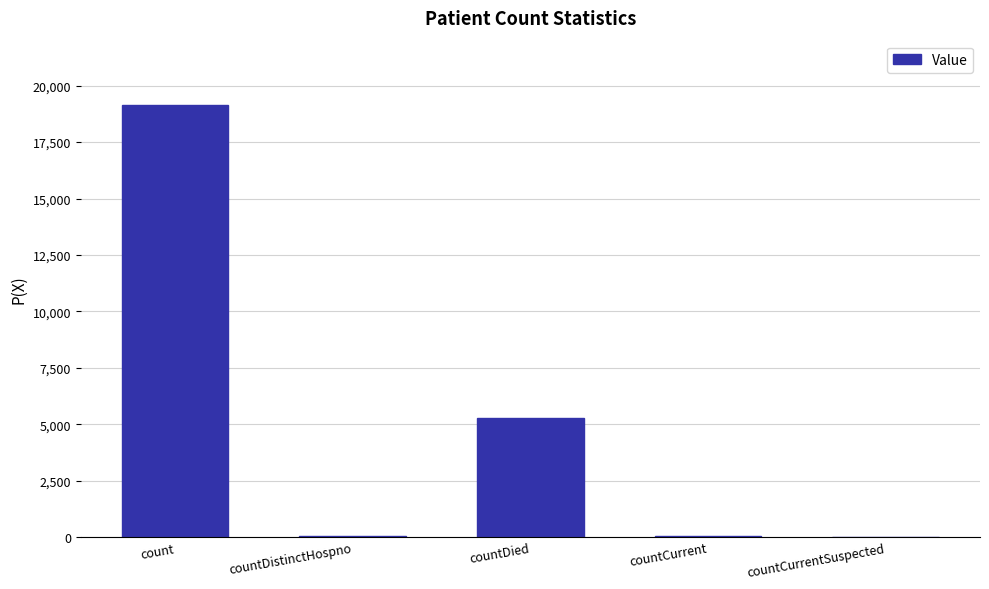

What is the maximum value shown in the chart?

19123